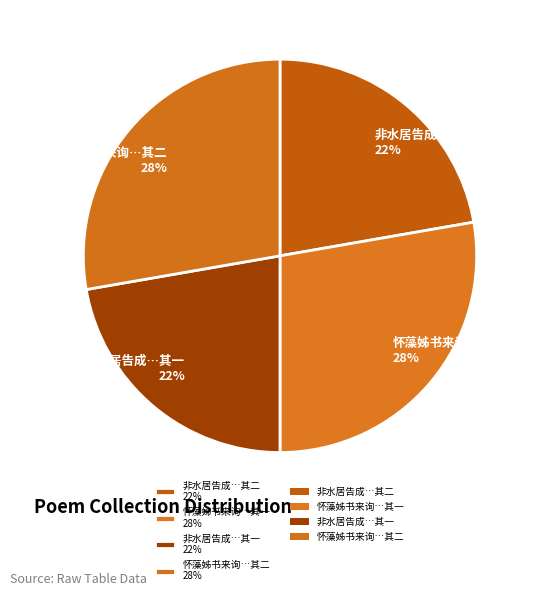

How many slices are in this pie chart?

4